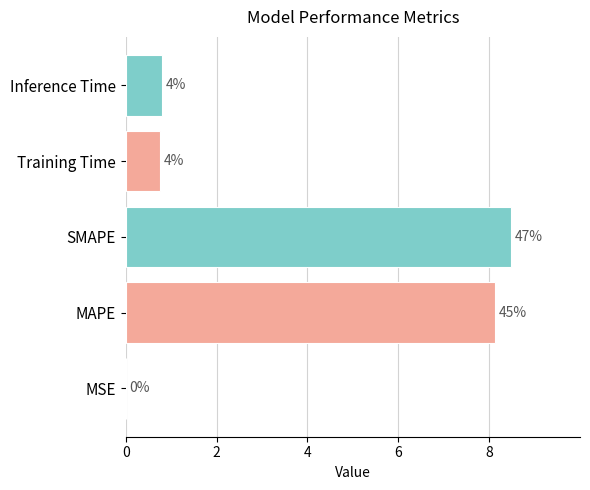

How many data points does each series have?

5